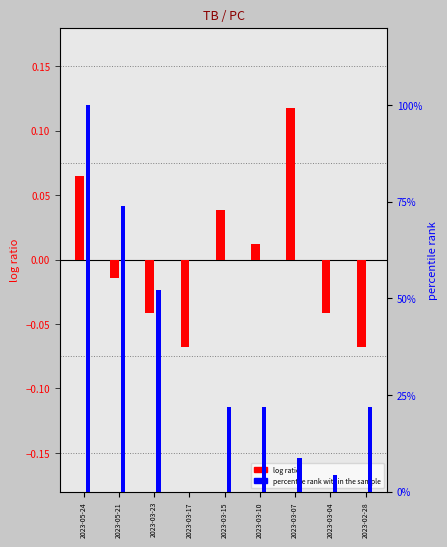

Reading right to left, what are all the values shown in this chart?

log ratio: -0.1	-0.0	0.1	0.0	0.0	-0.1	-0.0	-0.0	0.1
percentile rank within the sample: 21.7	4.3	8.7	21.7	21.7	0.0	52.2	73.9	100.0